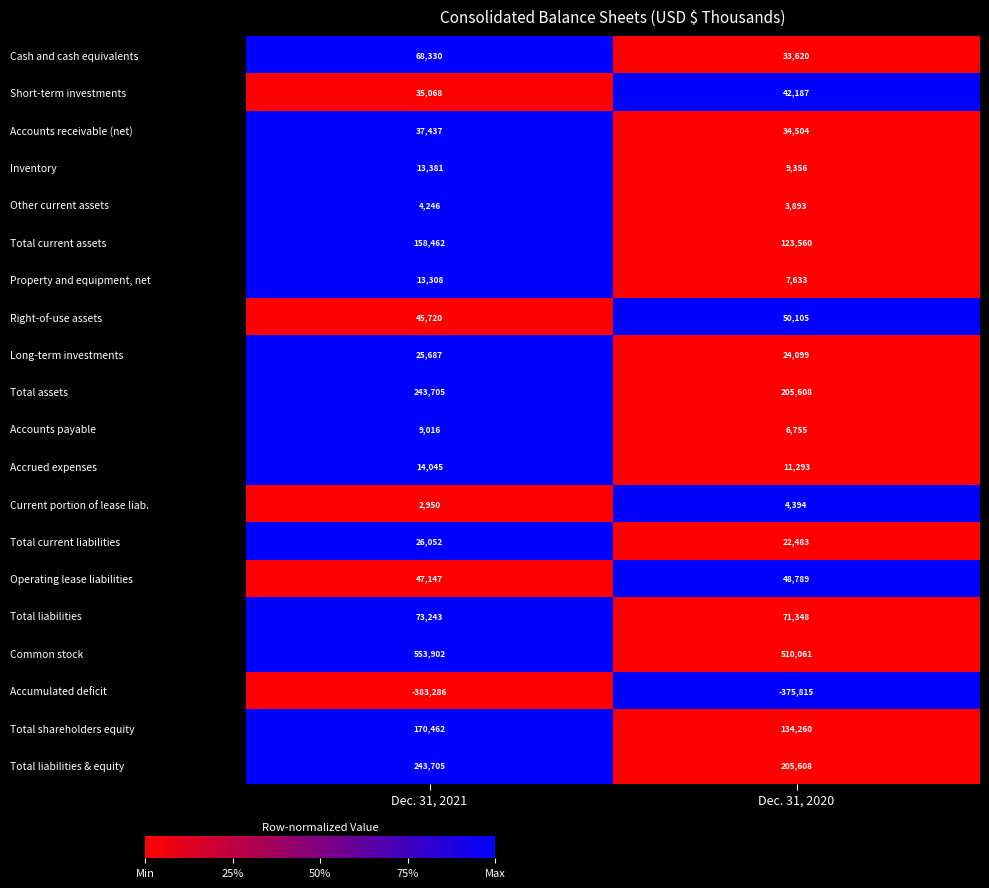

True or false: Other current assets has a value of 4246 at Dec. 31, 2021.

True